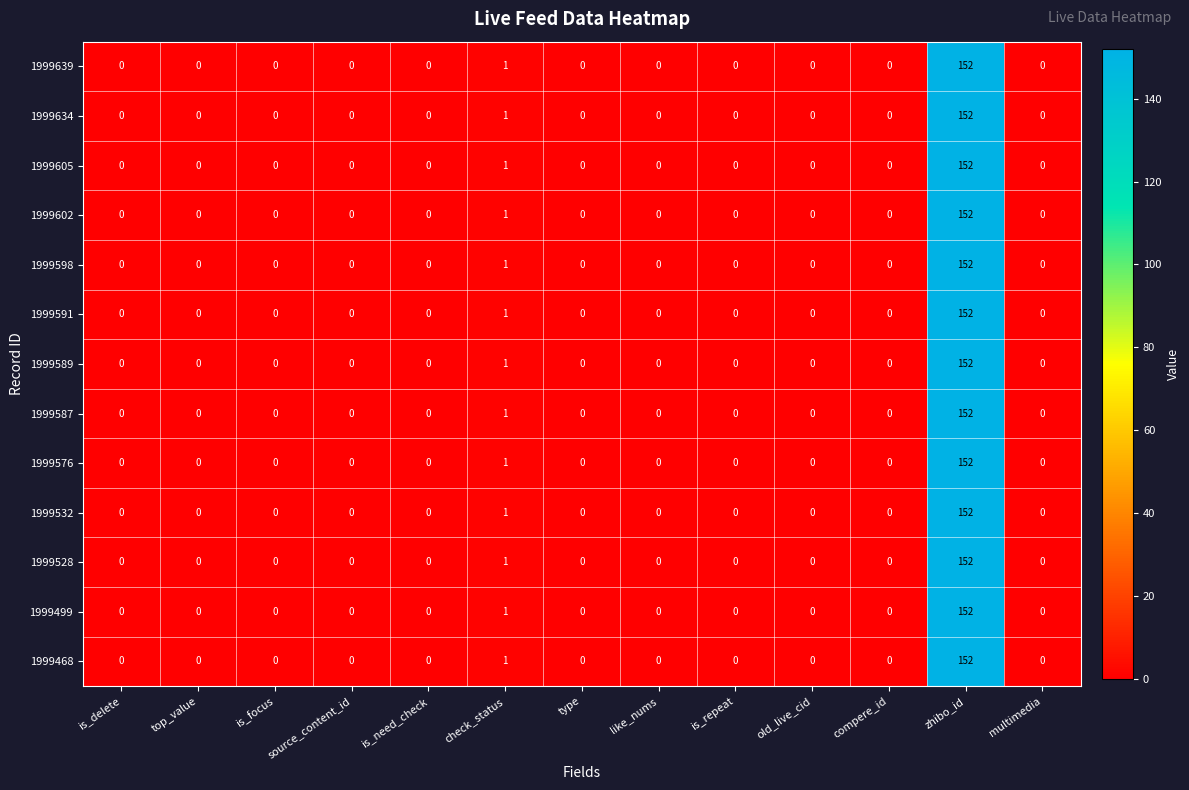

Where is 1999468 nearest to the value 76?

check_status